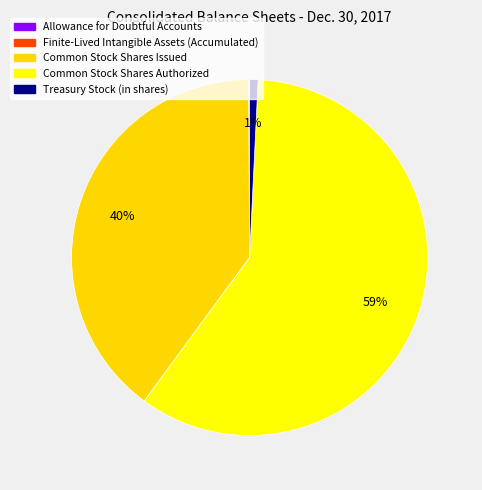

Which category has the biggest portion of the pie?

Common Stock Shares Authorized